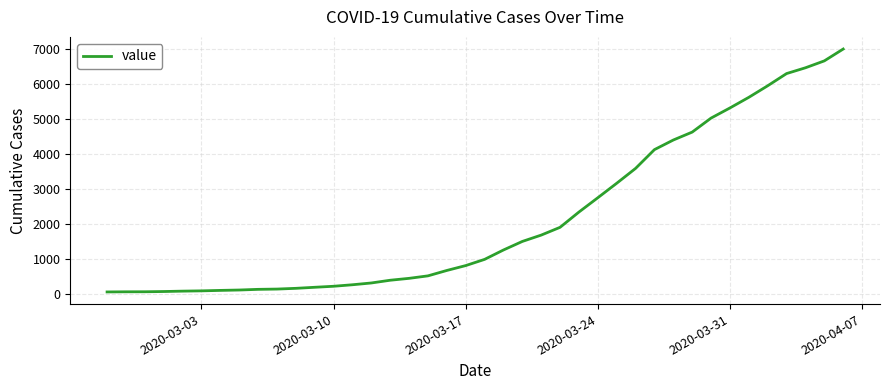

What is the maximum value shown in the chart?

6995